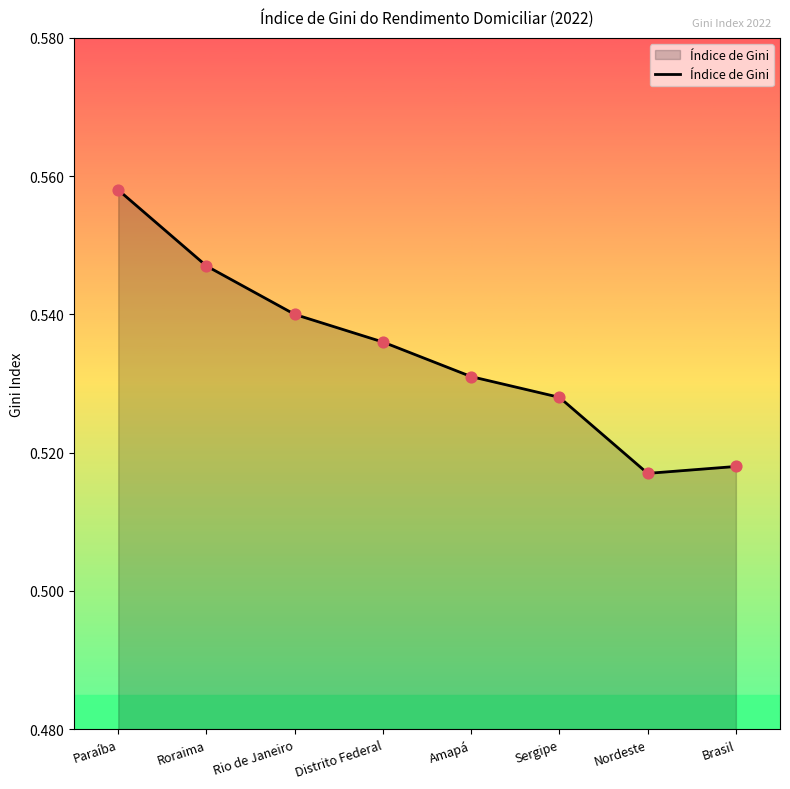

Which has a higher value, Paraíba or Amapá?

Paraíba